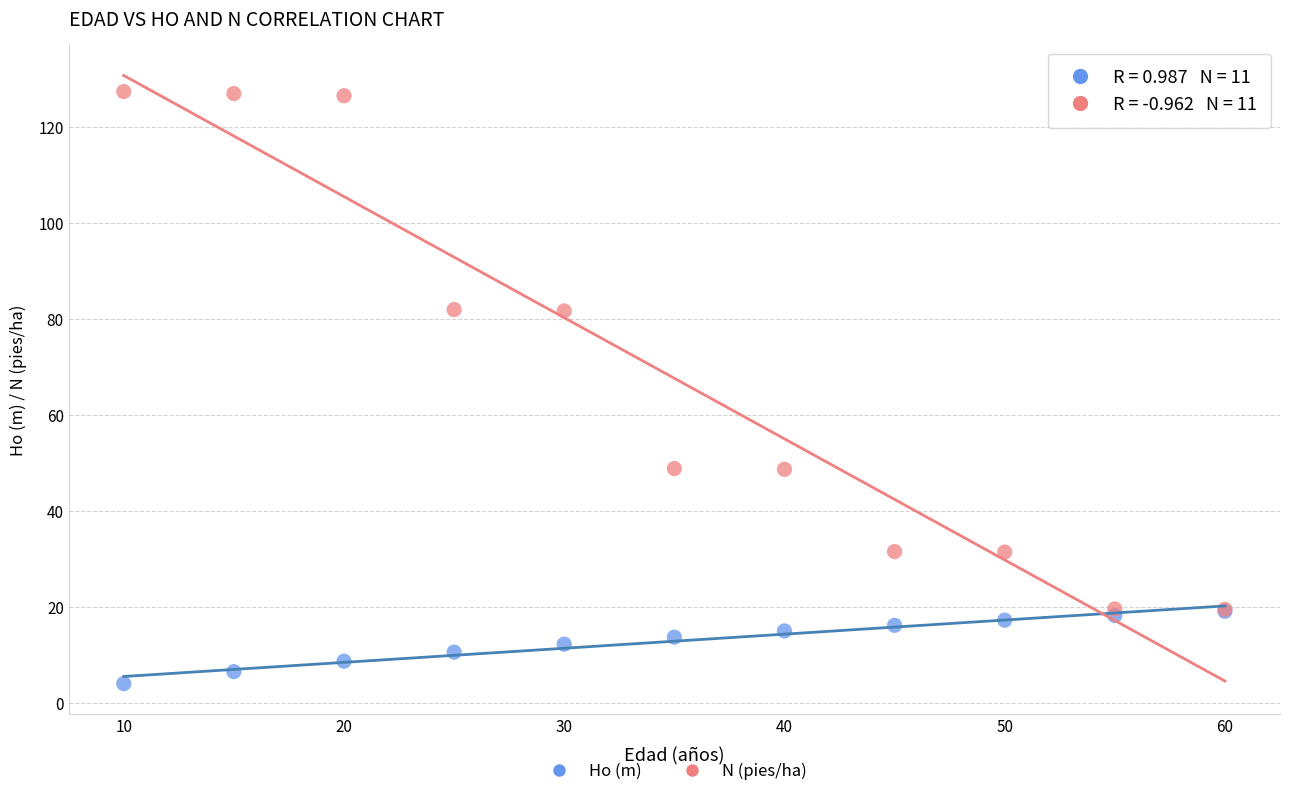

Which series contains the lowest Y value?

Ho (m)